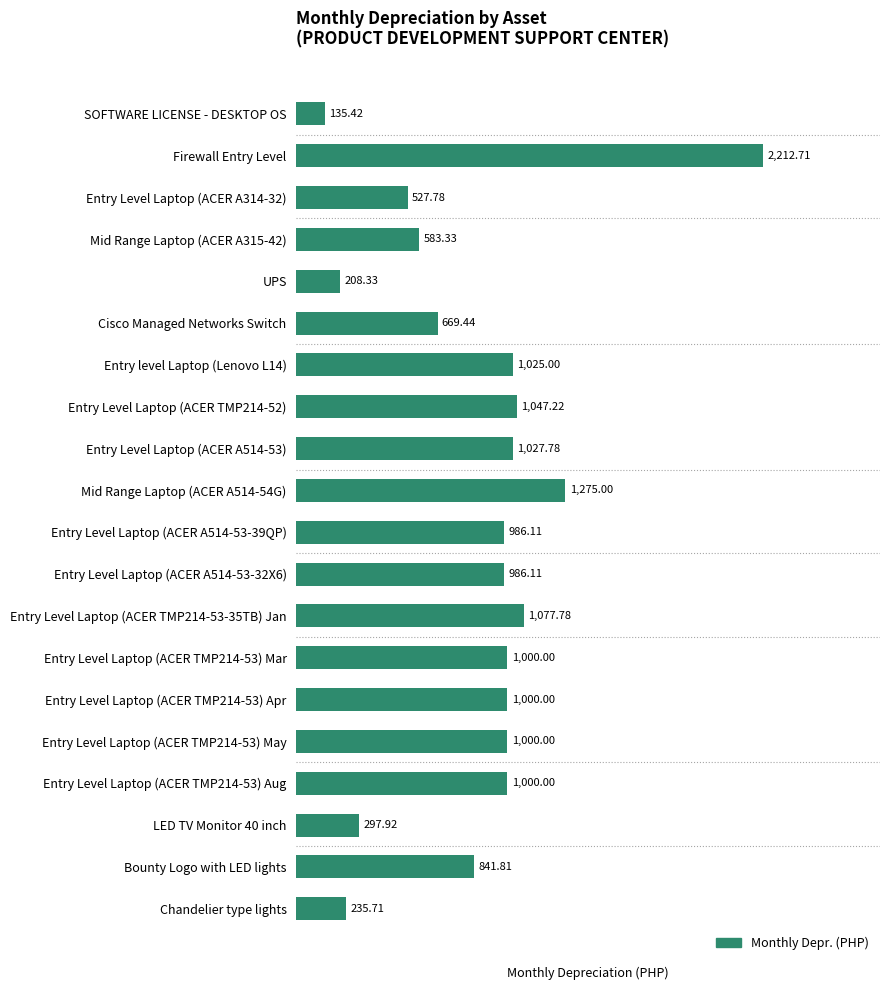

What is the difference between the second highest and second lowest values?

1066.7